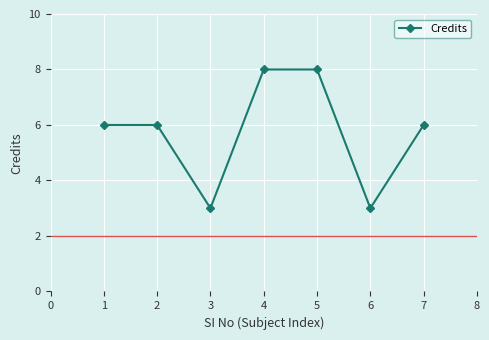

What is the maximum value shown in the chart?

8